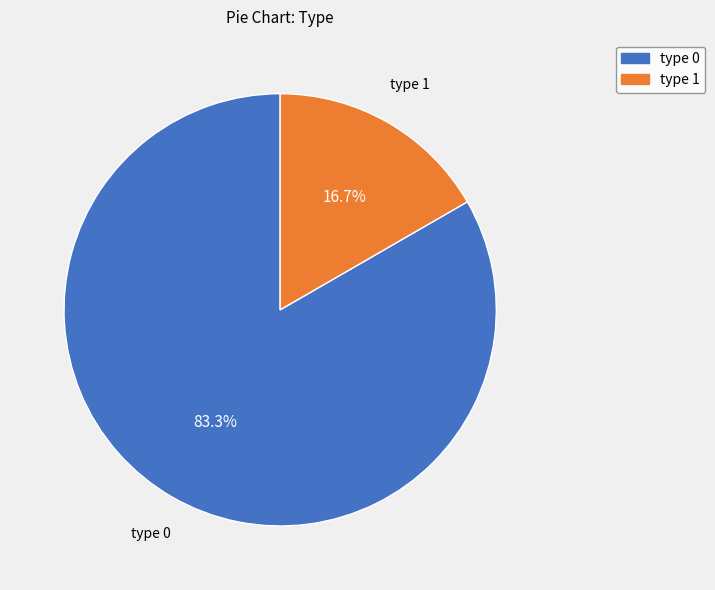

Count the number of slices in the pie.

2